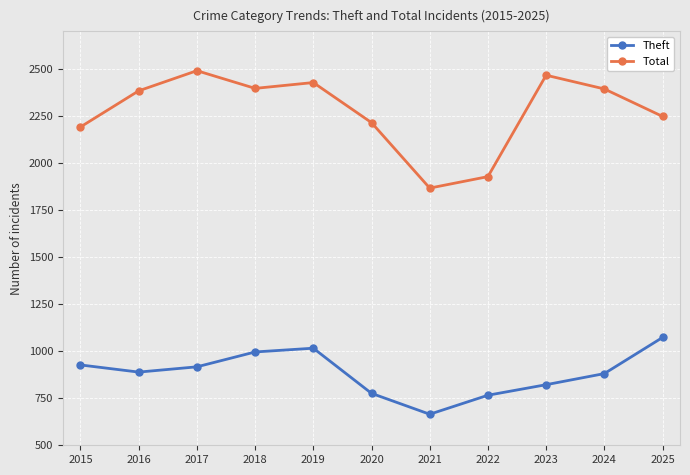

True or false: Theft and Total cross at least once.

False